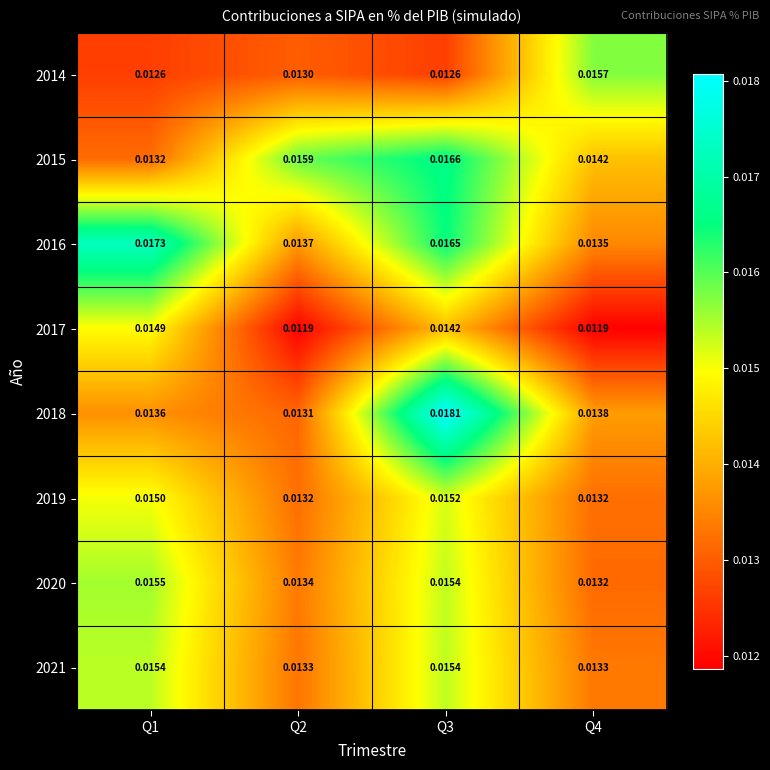

How many series are shown in this chart?

8